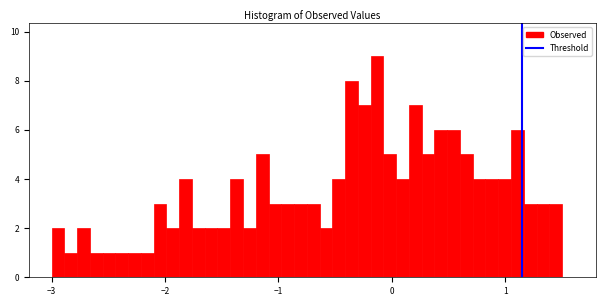

Read against the x-axis, roughly where is the centre of the tallest bar?

-0.1